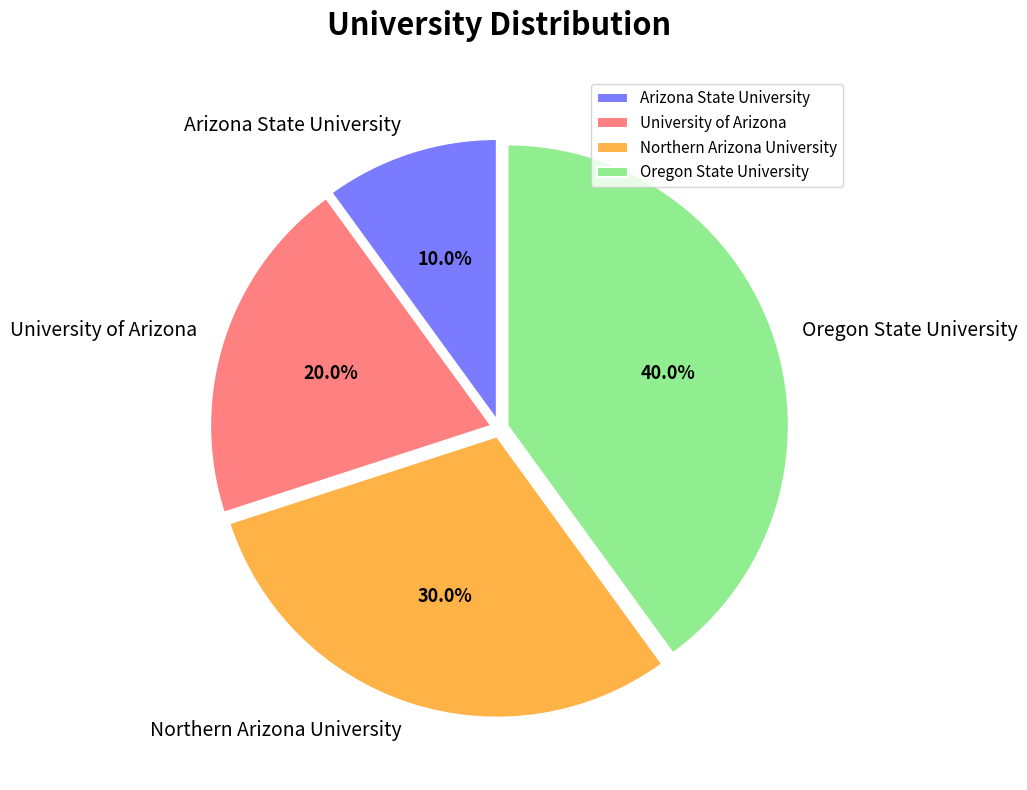

To the nearest percent, what is the difference between the largest and smallest slice percentages?

30%